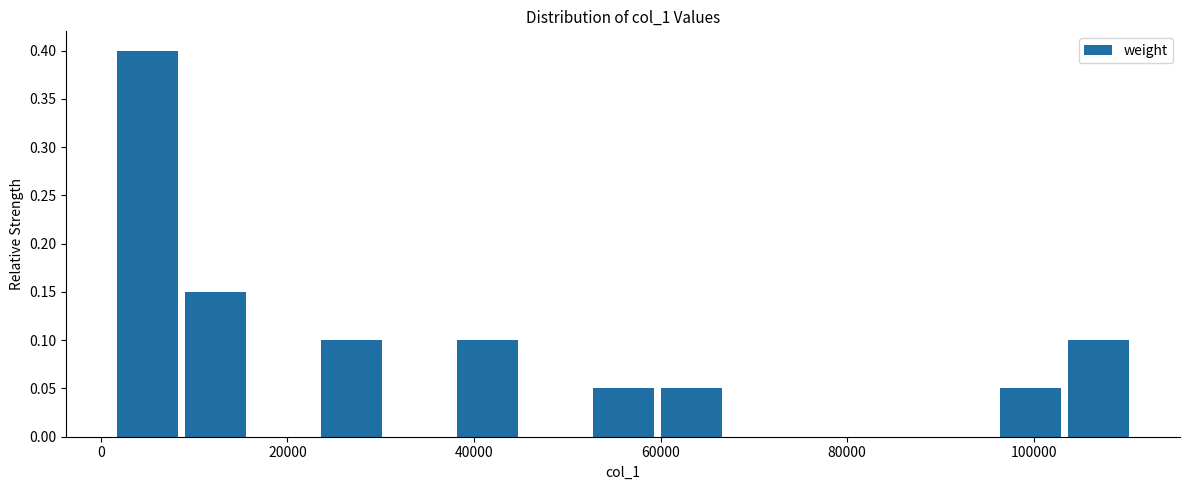

Around what value on the x-axis is the tallest bar? Give the approximate position of its centre, as read against the axis.

6000